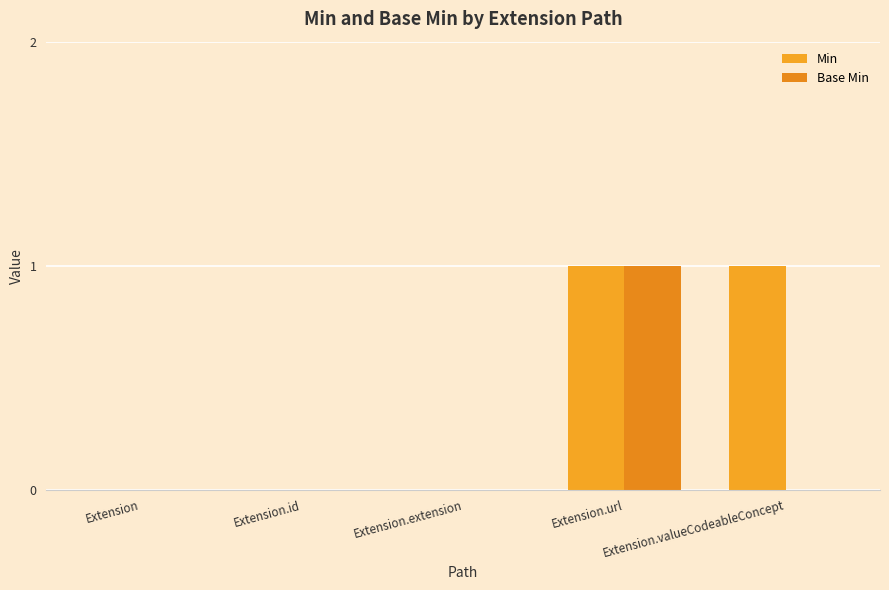

The value of Min at Extension is 1. True or false?

False